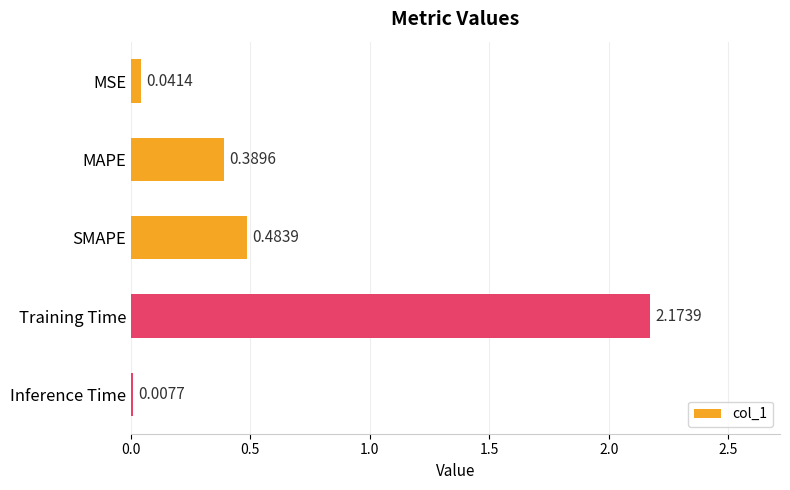

How many data points does each series have?

5